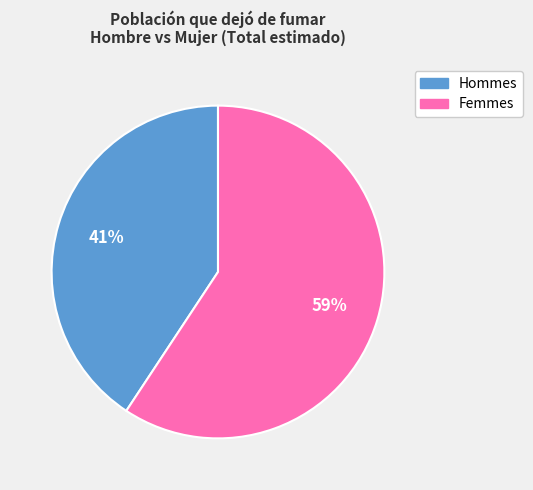

What is the majority slice?

Femmes